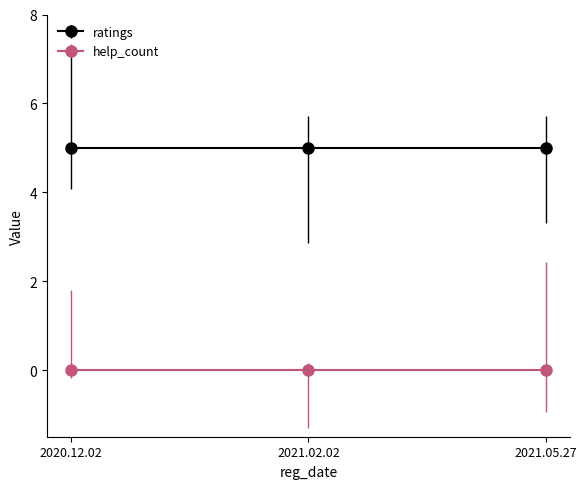

Which series has the largest range (max minus min)?

ratings